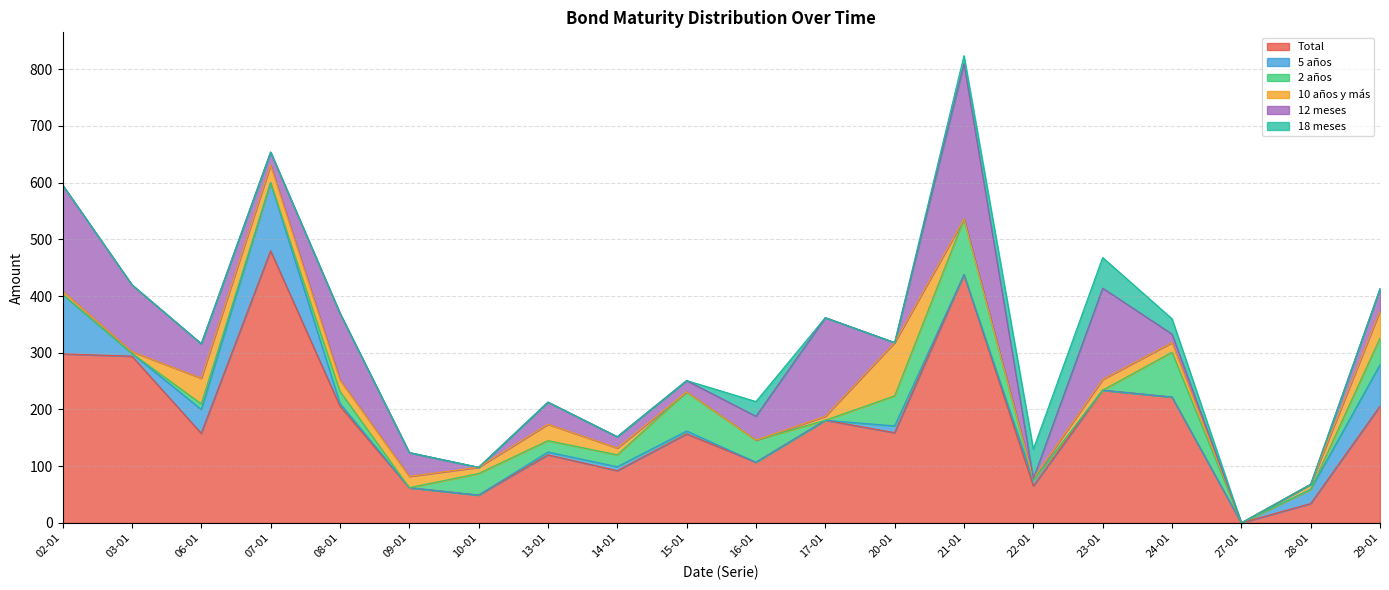

How many lines are shown in the chart?

6